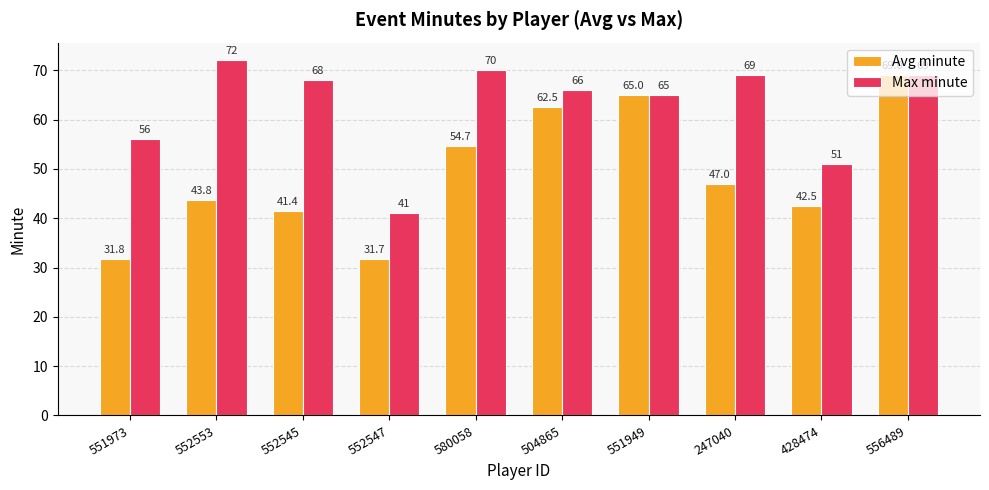

What is the lowest value of the Max minute series?

41.0